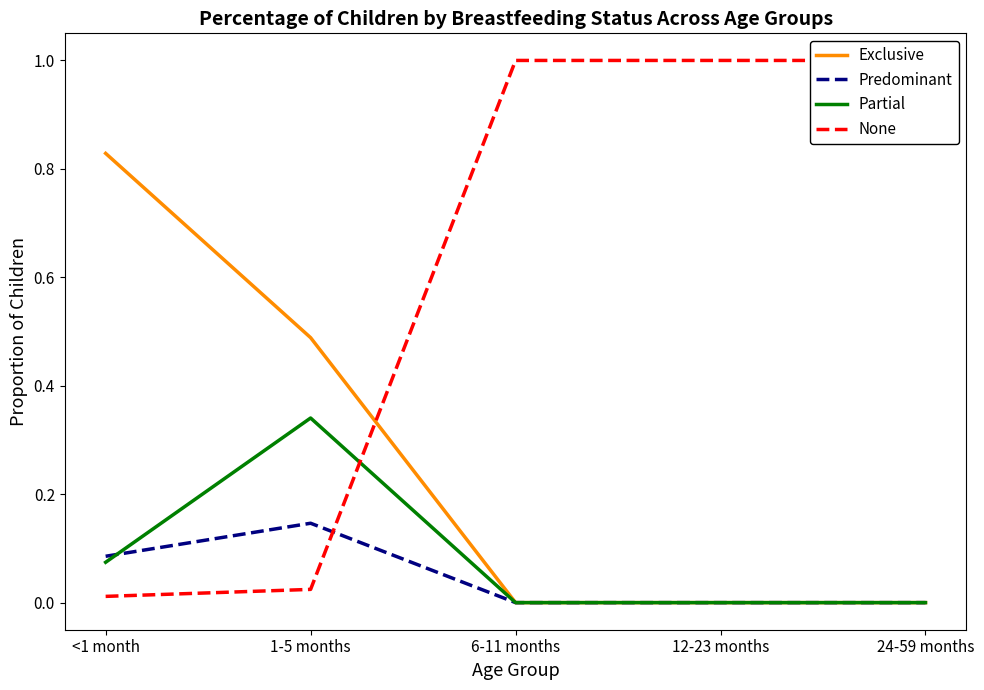

What is the average value of the Partial series?

0.1